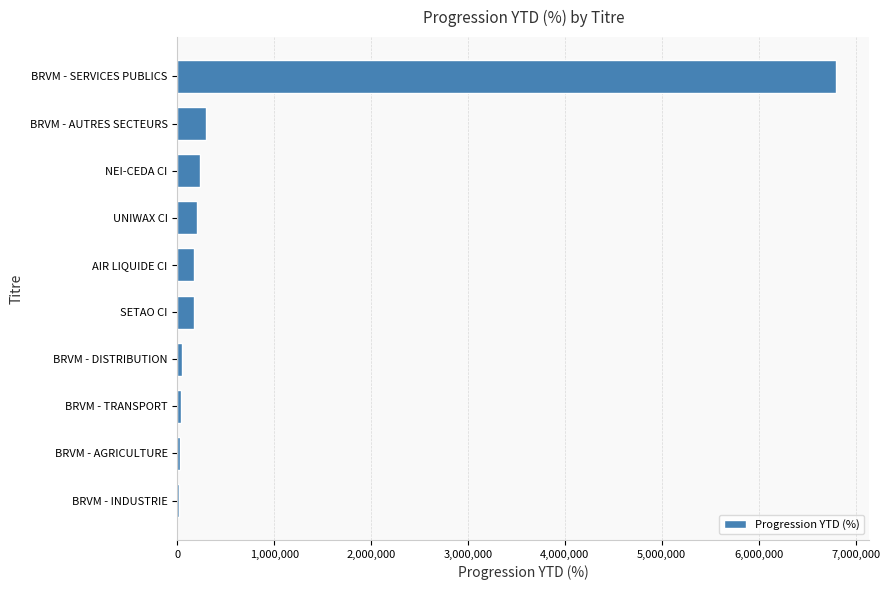

What is the greatest value displayed?

6803240.4